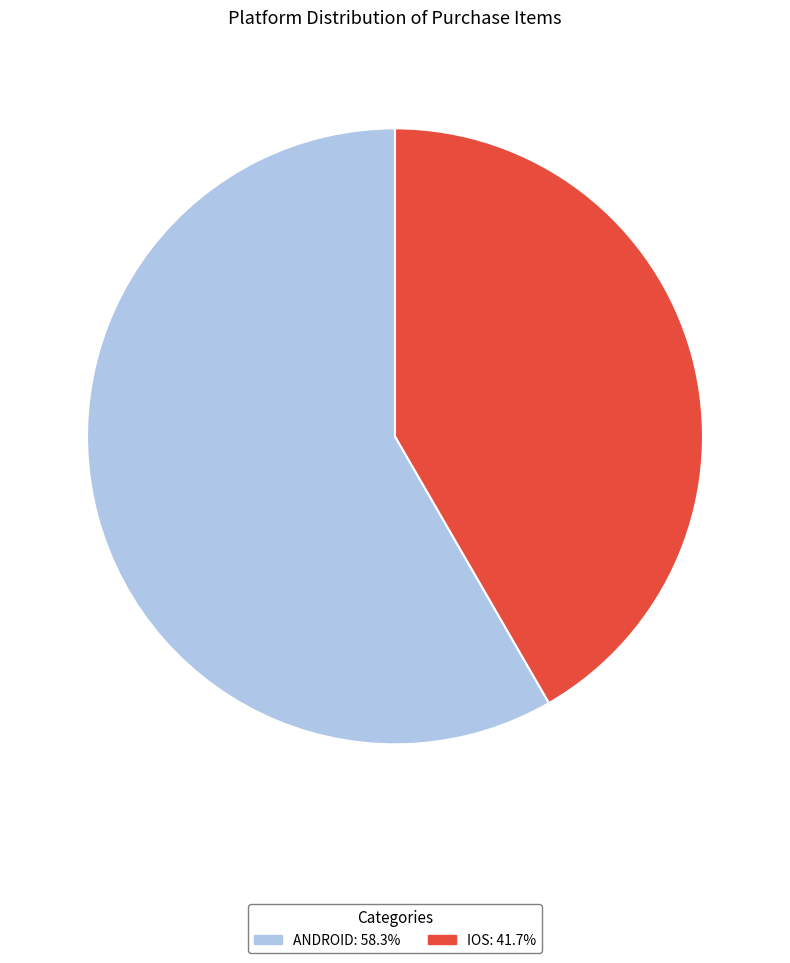

Is there any slice that represents more than half of the pie?

Yes